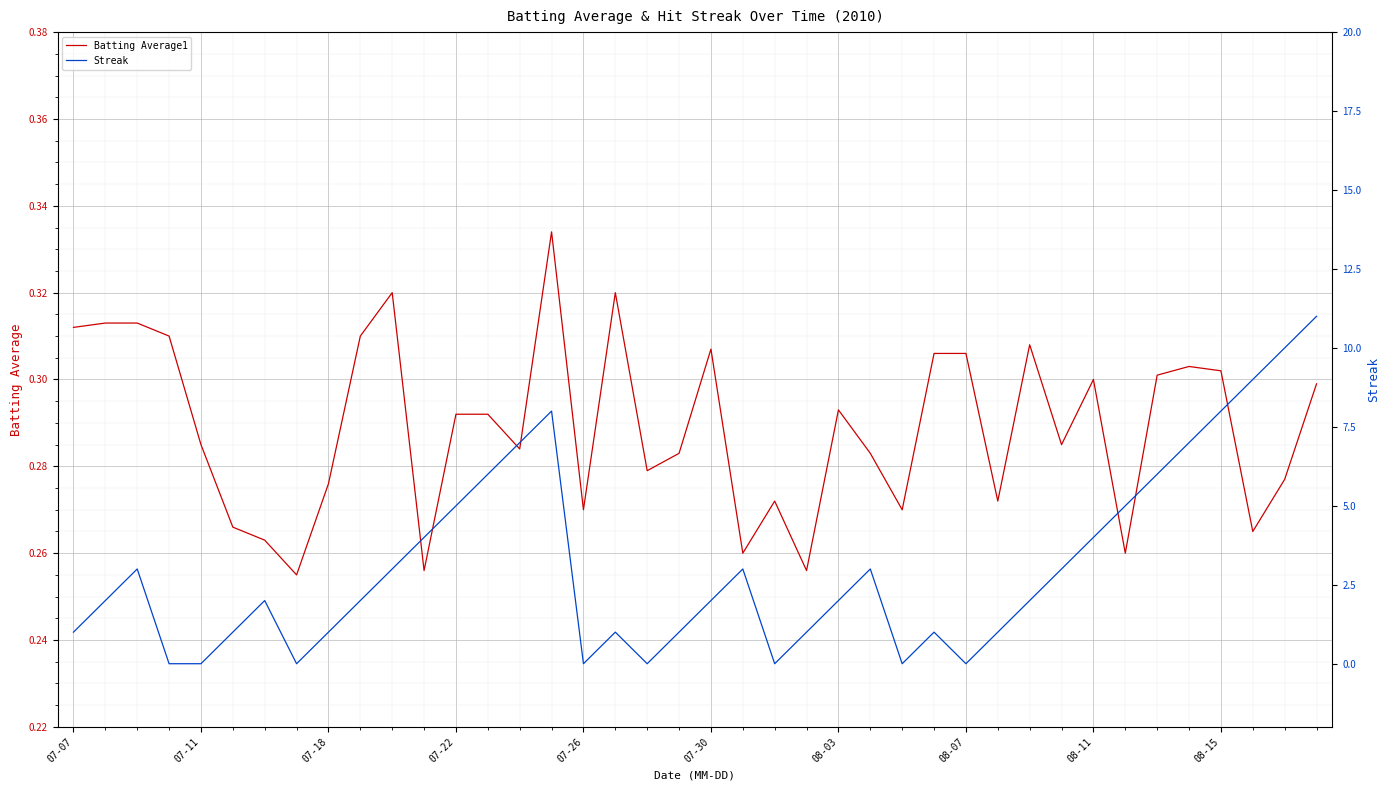

What is the average value of the Batting Average1 series?

0.3